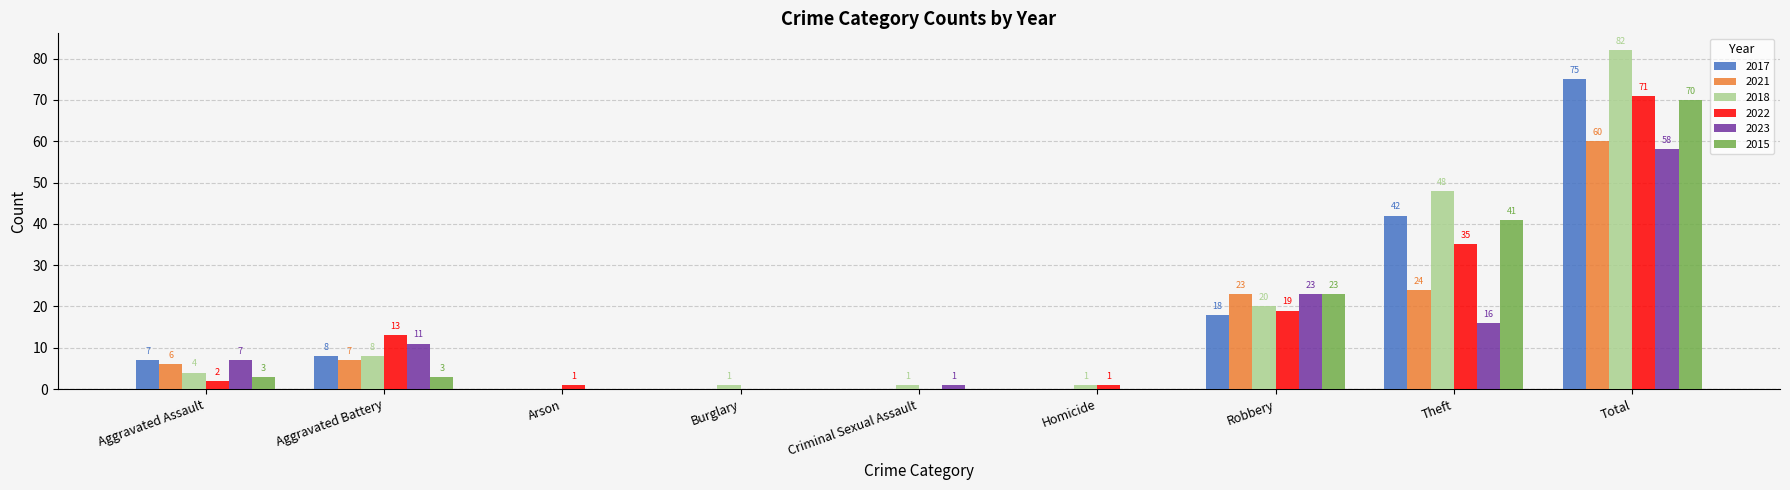

What is the greatest value displayed?

82